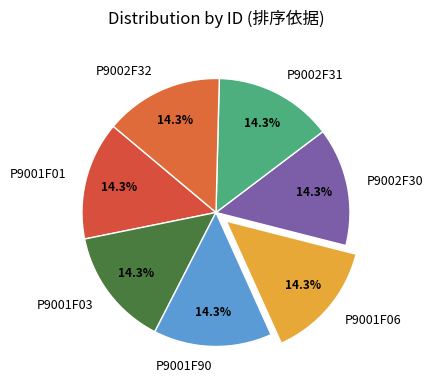

How many slices are in this pie chart?

7